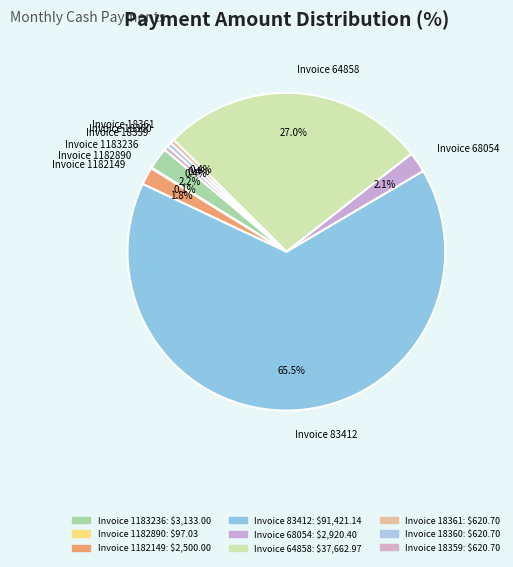

To the nearest percent, what is the combined percentage of Invoice 64858 and Invoice 18359?

27%